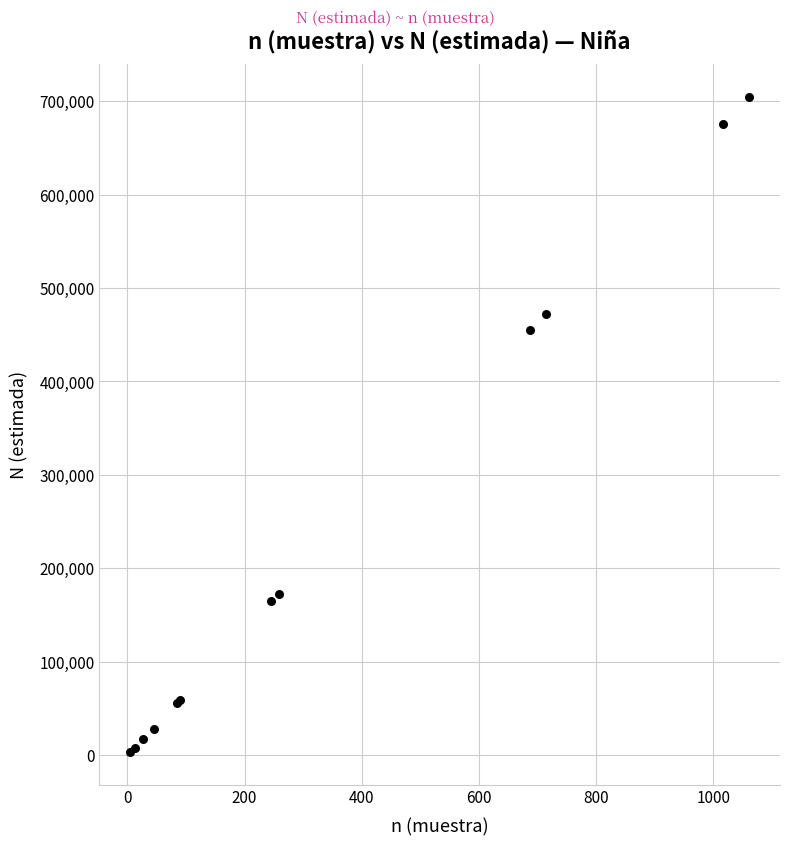

What Y value in the scatter plot is closest to 353955?

454983